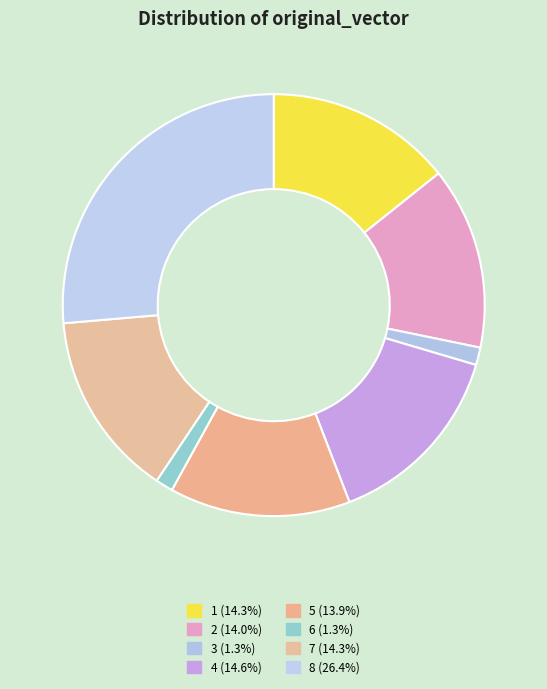

Count the number of slices in the pie.

8